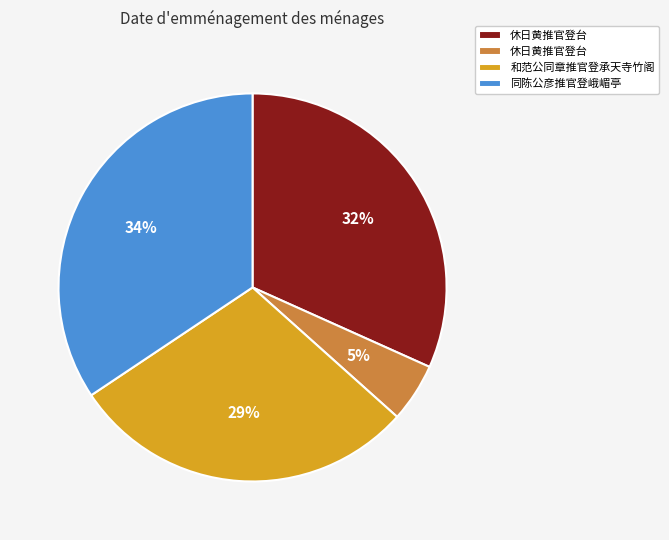

Does any single category account for the majority?

No